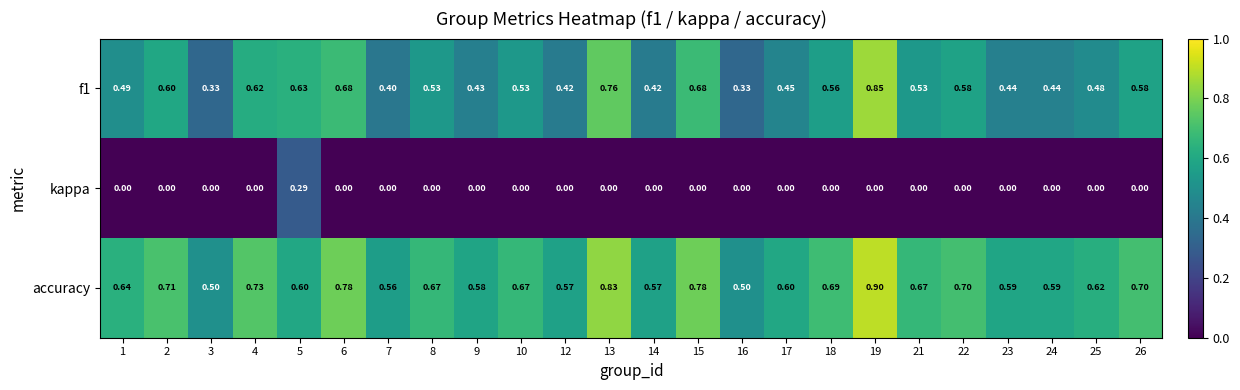

Which series has the largest total across all categories?

accuracy